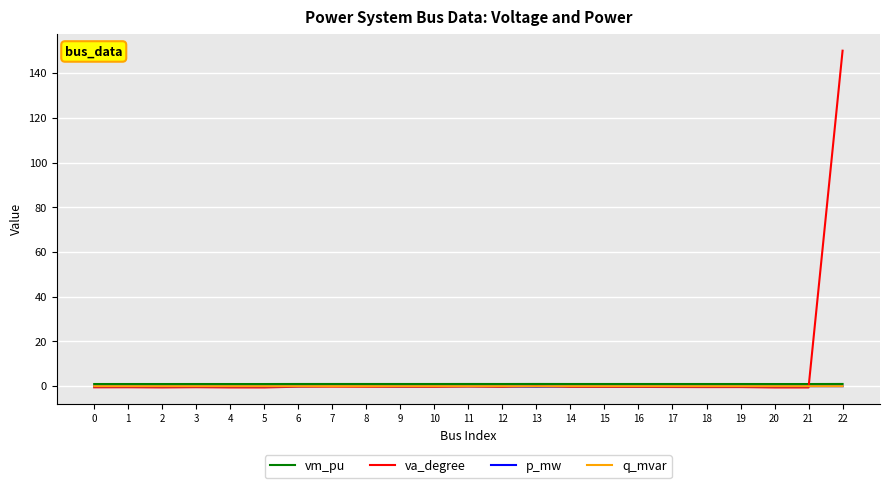

What is the maximum value shown in the chart?

150.0